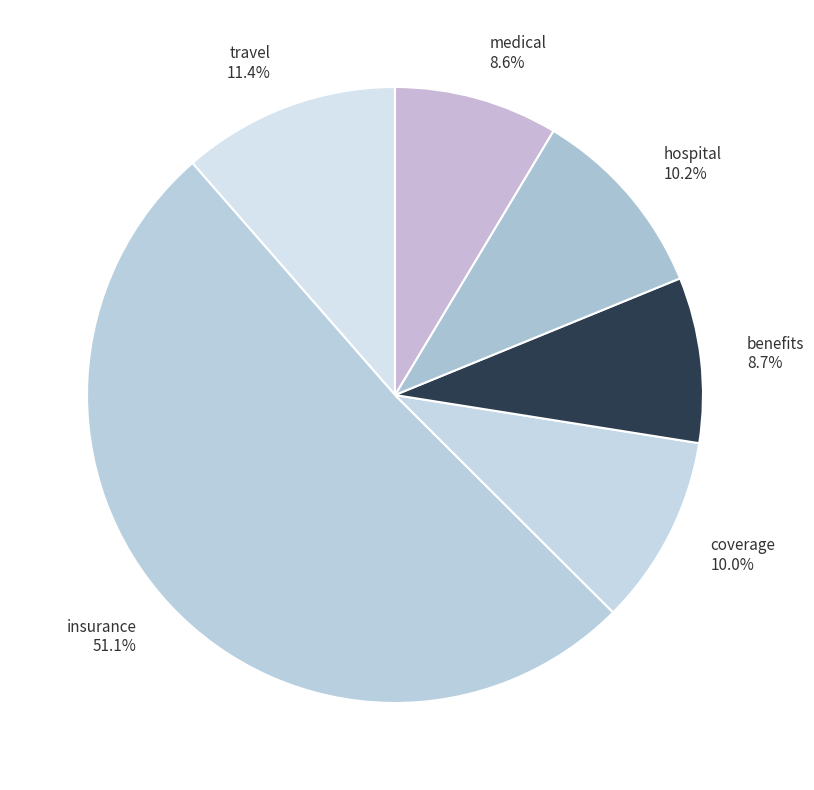

Is there any slice that represents more than half of the pie?

Yes